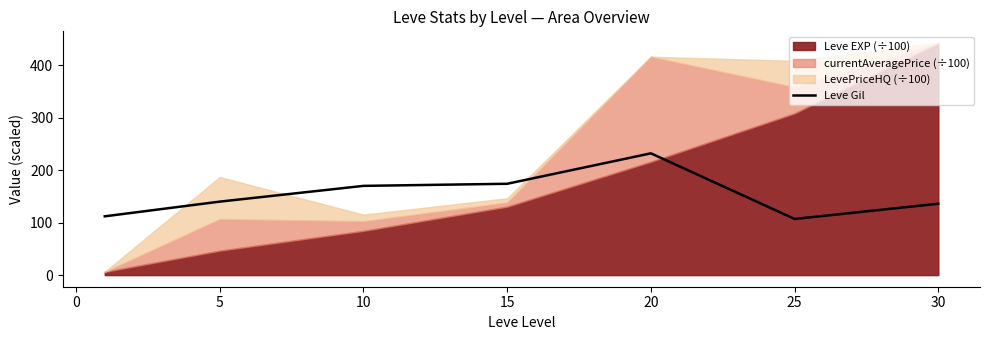

Which category has the highest value in the Leve Gil series?

20